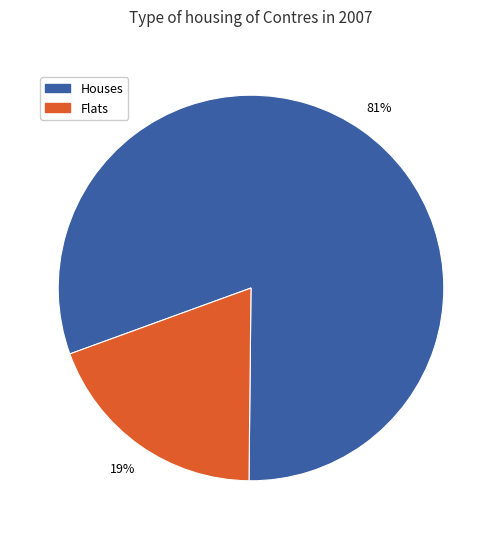

Is there any slice that represents more than half of the pie?

Yes